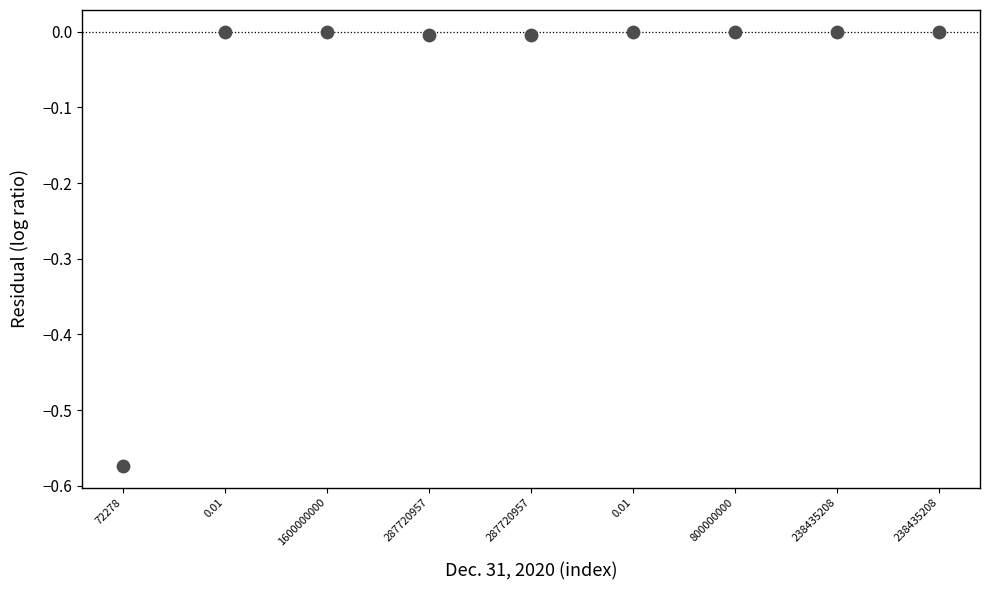

What is the range of Y values (max minus min)?

0.6